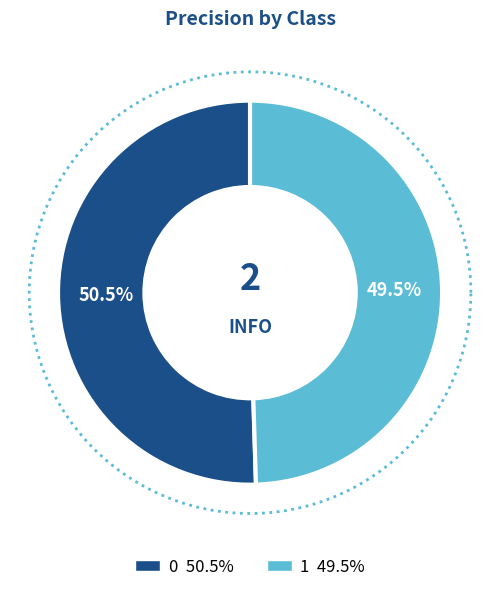

The 0 slice represents 62% of the pie. True or false?

False